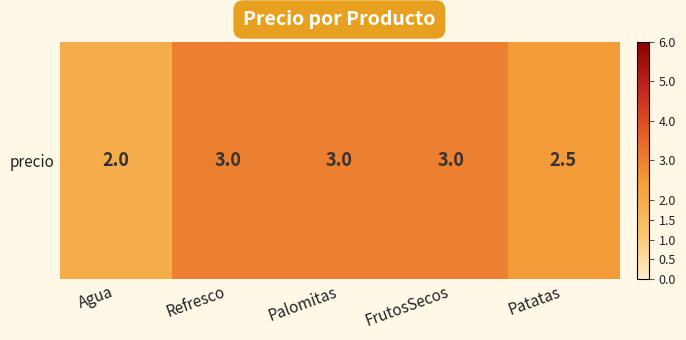

The chart shows a value of 1.7 at Refresco. True or false?

False